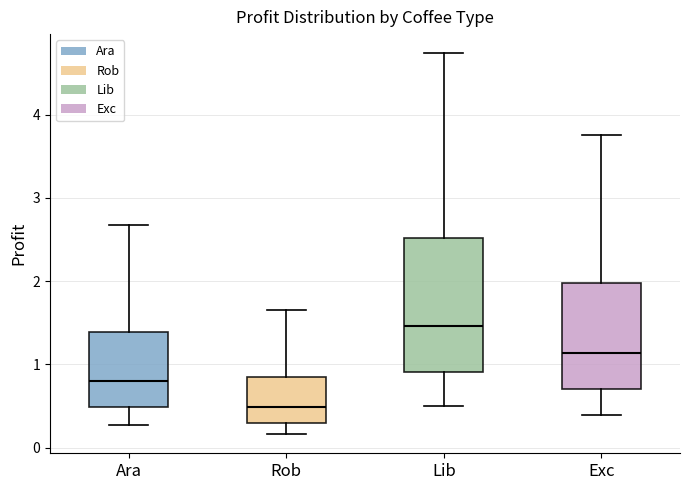

Reading left to right, transcribe this box plot: for each box, give where its median line is, the range the box spans, and where its two whiskers end, as read against the y-axis. The values are not printed on the chart, so give them approximately, as read against the axis.

Ara: median 0.8, box 0.5 to 1.4, whiskers 0.3 to 2.7
Rob: median 0.5, box 0.3 to 0.8, whiskers 0.2 to 1.6
Lib: median 1.5, box 0.9 to 2.5, whiskers 0.5 to 4.7
Exc: median 1.1, box 0.7 to 2.0, whiskers 0.4 to 3.8